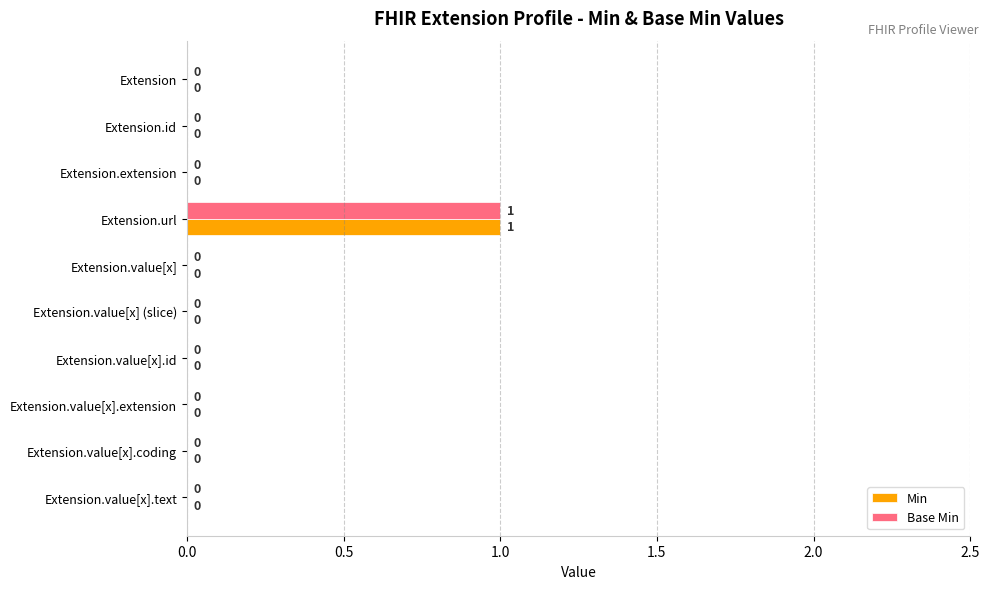

What are all the series names shown in the legend?

Min, Base Min